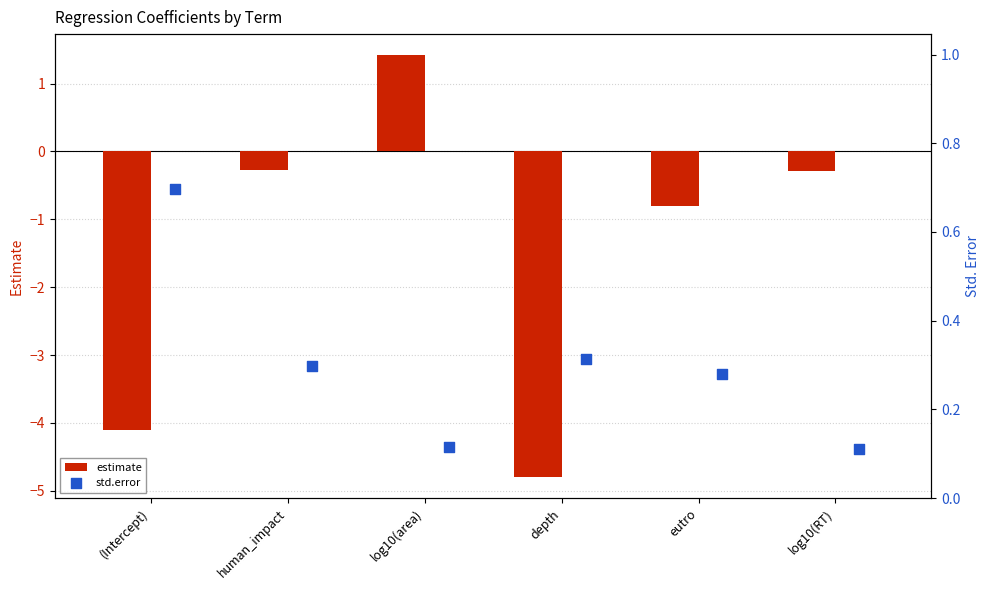

What is the highest value of the estimate series?

1.4